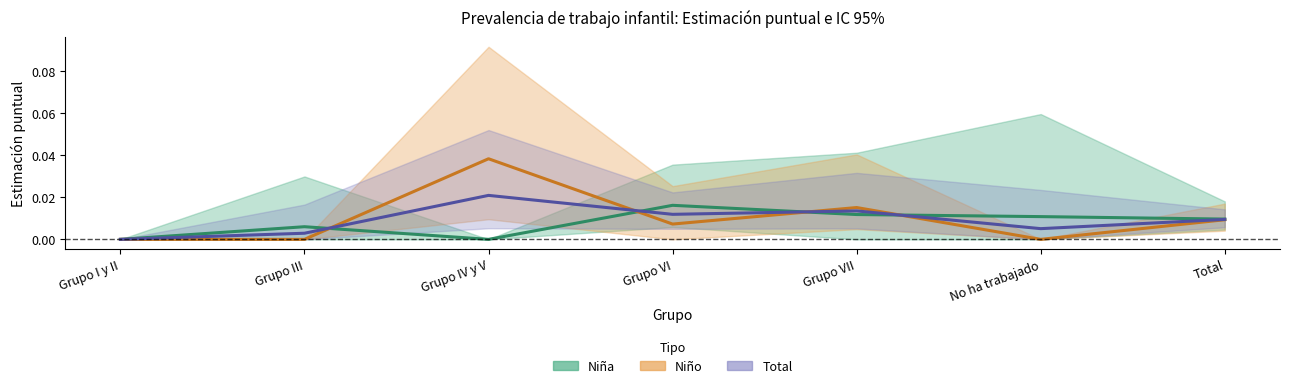

At which category does Niño reach its first local valley?

Grupo VI